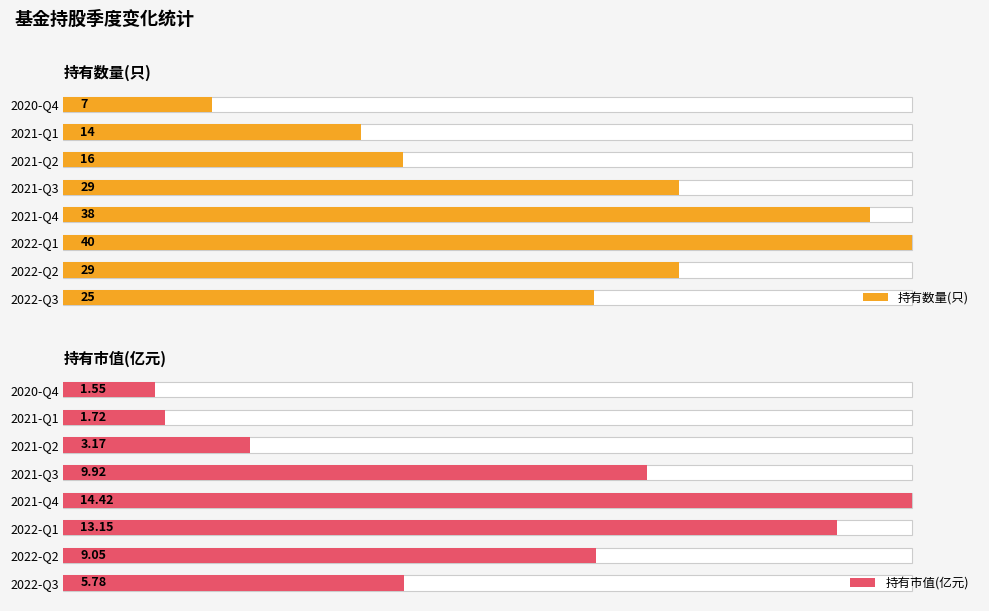

What is the sum of all 持有市值(亿元) values?

58.8